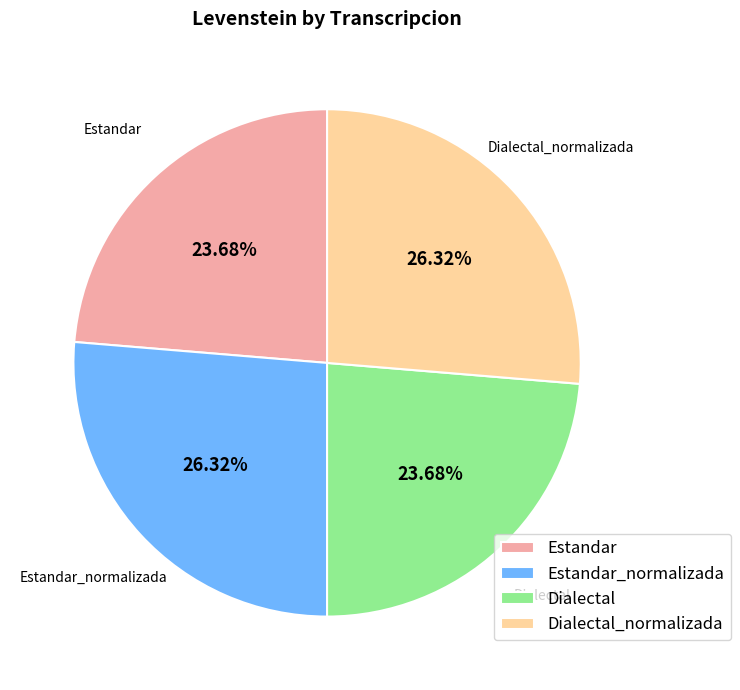

The Estandar slice represents 24% of the pie. True or false?

True